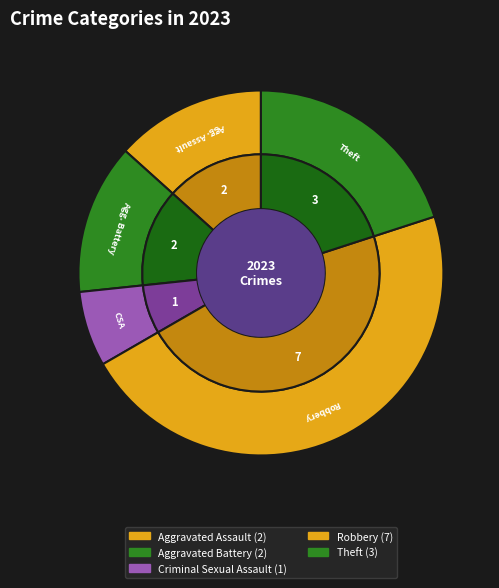

What is the smallest slice in the pie chart?

Criminal Sexual Assault